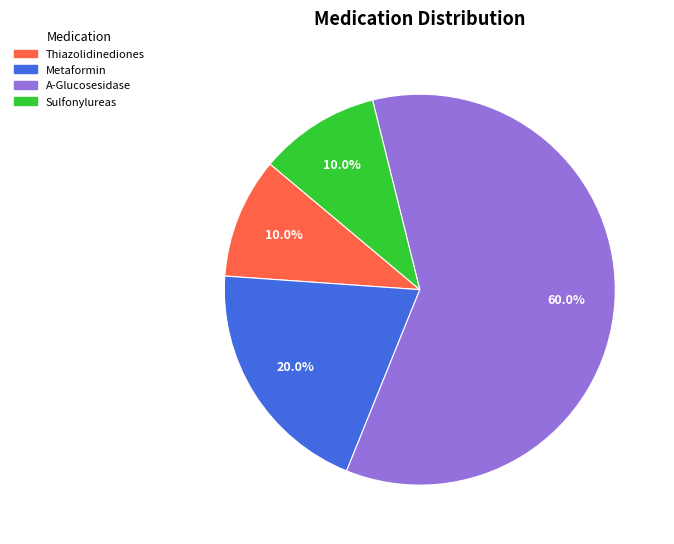

To the nearest percent, what percentage of the pie is Thiazolidinediones?

10%